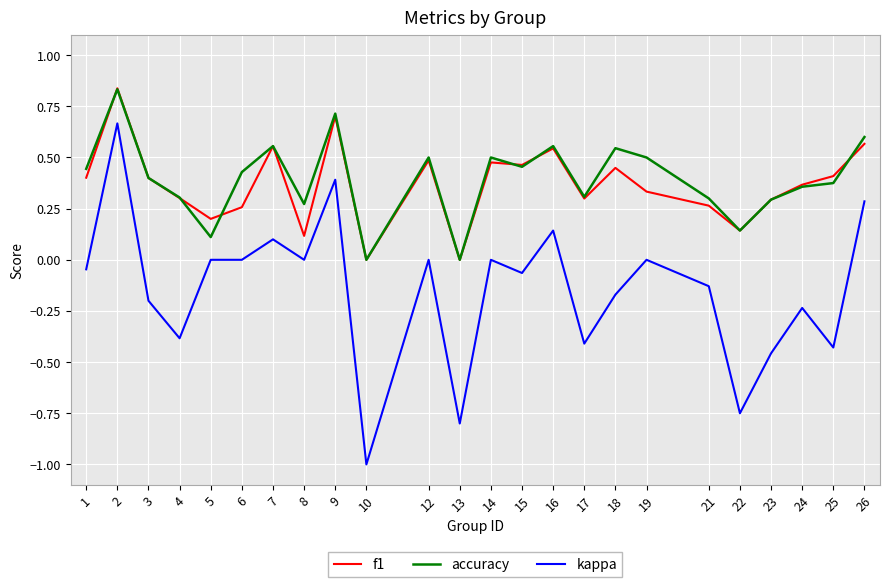

What are all the series names shown in the legend?

f1, accuracy, kappa